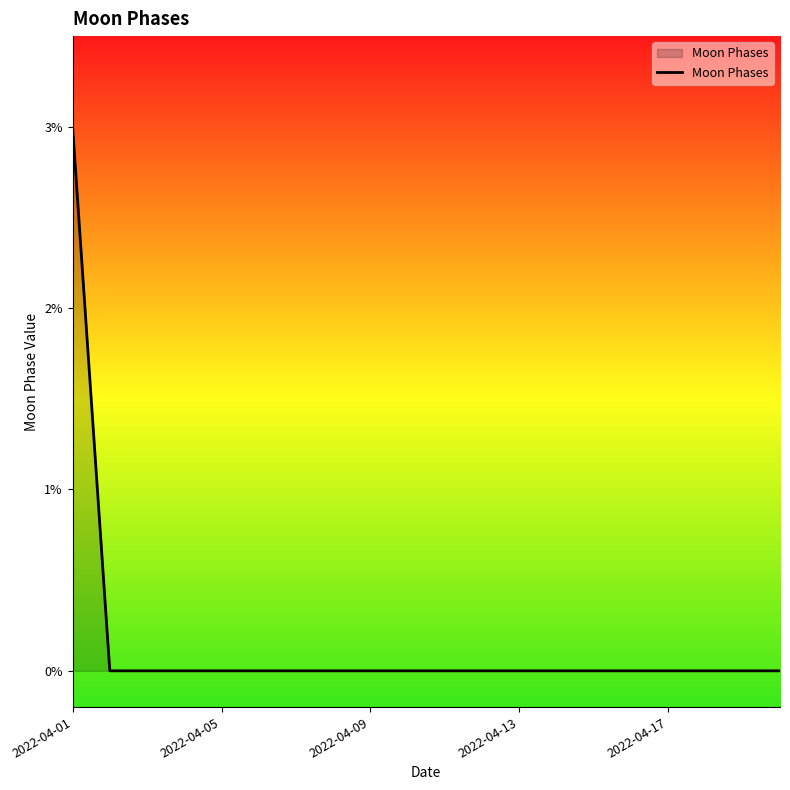

What is the maximum value shown in the chart?

3